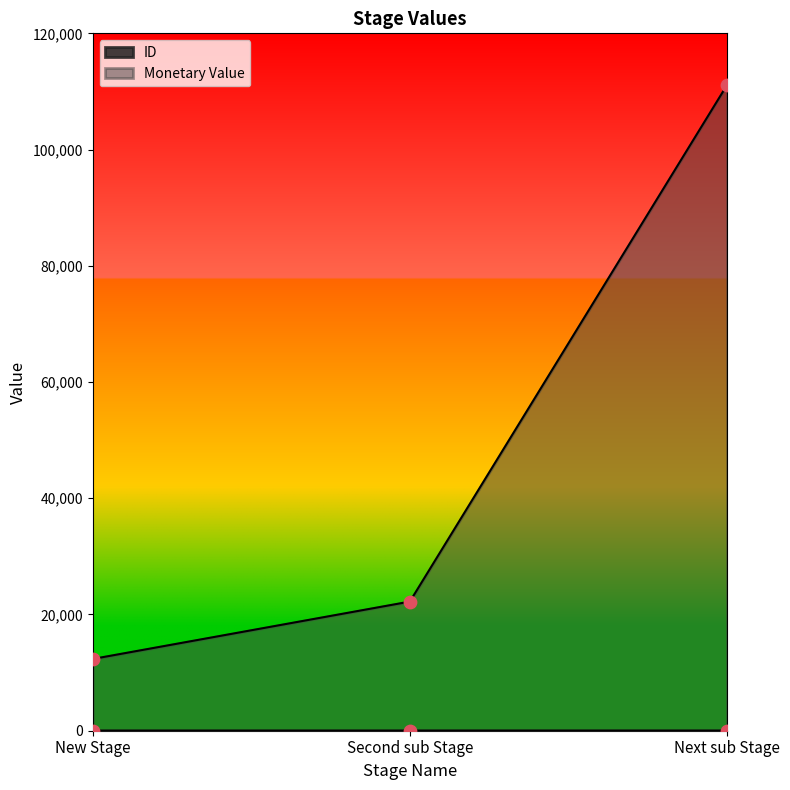

What are all the series names shown in the legend?

ID, Monetary Value